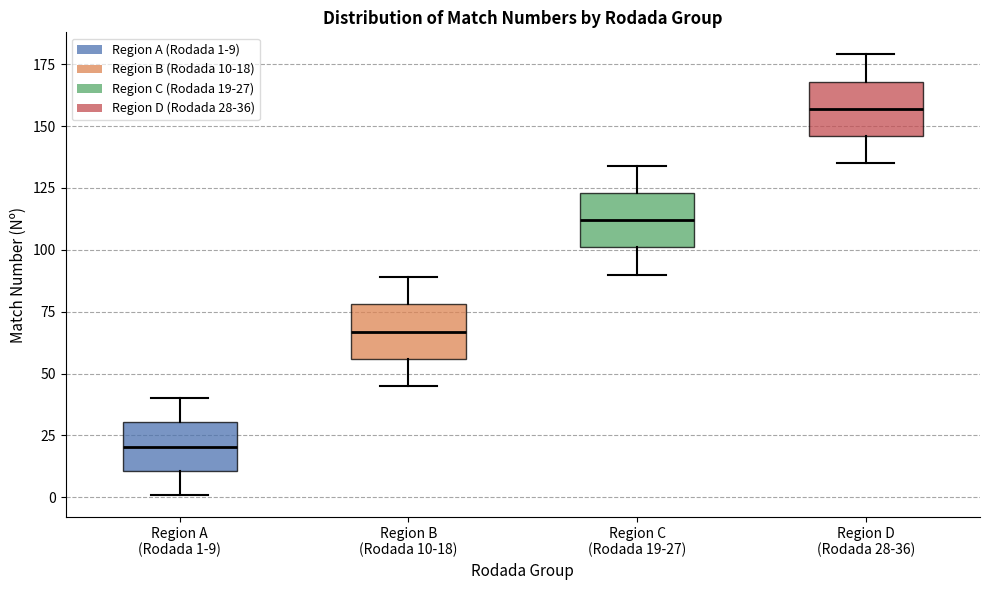

Reading left to right, transcribe this box plot: for each box, give where its median line is, the range the box spans, and where its two whiskers end, as read against the y-axis. The values are not printed on the chart, so give them approximately, as read against the axis.

Region A (Rodada 1-9): median 20, box 10 to 30, whiskers 0 to 40
Region B (Rodada 10-18): median 65, box 55 to 80, whiskers 45 to 90
Region C (Rodada 19-27): median 110, box 100 to 125, whiskers 90 to 135
Region D (Rodada 28-36): median 155, box 145 to 170, whiskers 135 to 180